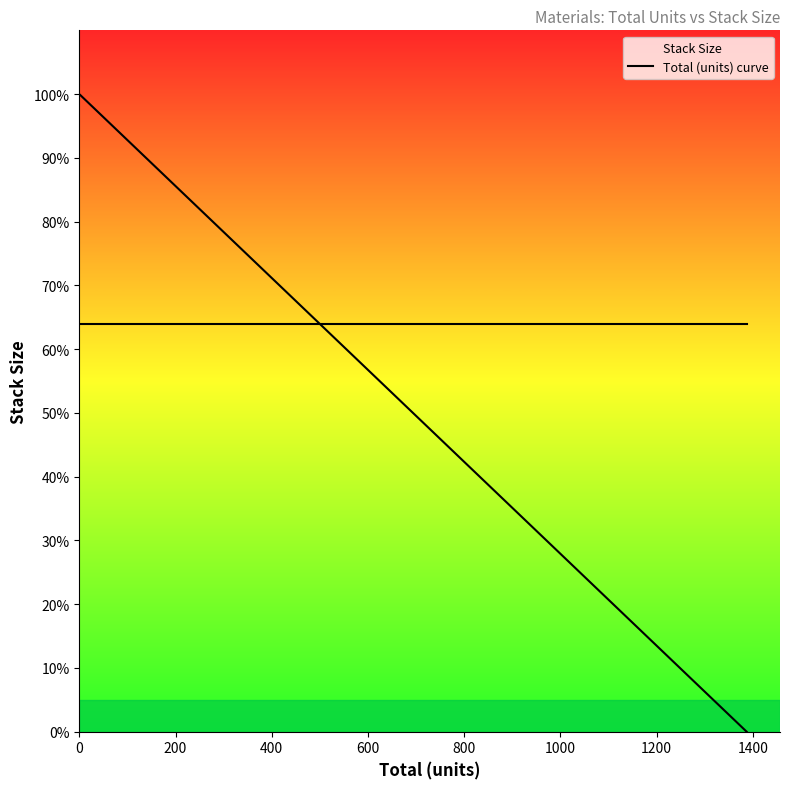

Count the number of values greater than 96.

11